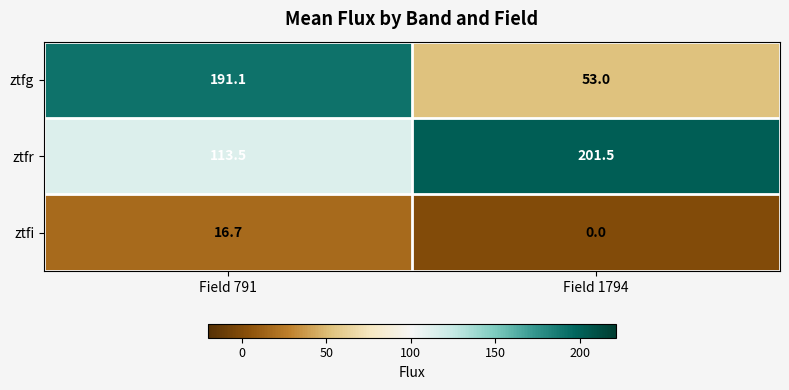

Where is ztfg nearest to the value 122?

Field 1794